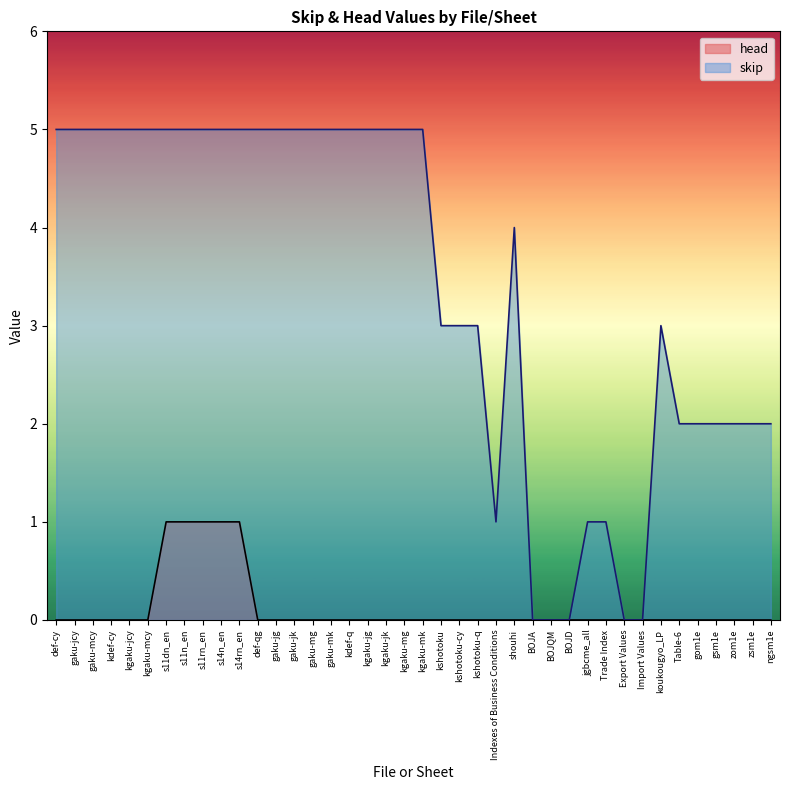

What is the maximum value for skip?

5